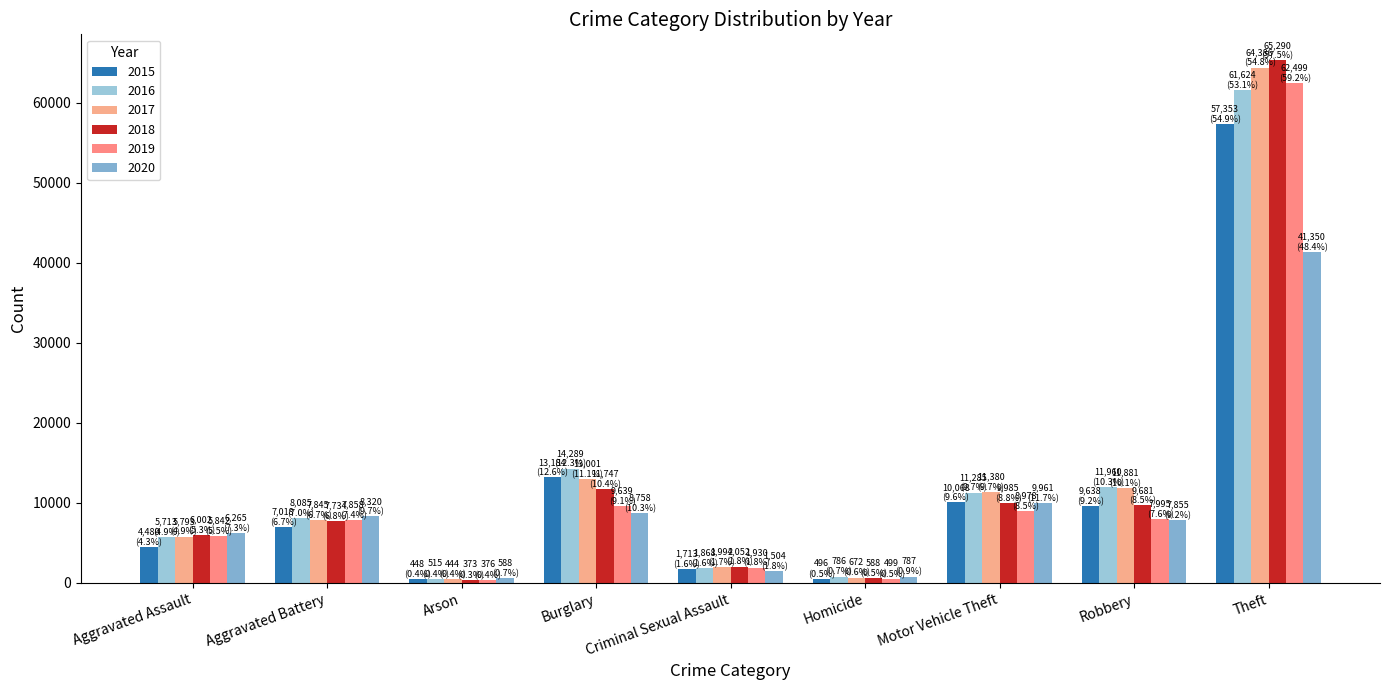

The 2017 series shows 2994 at Criminal Sexual Assault. True or false?

False